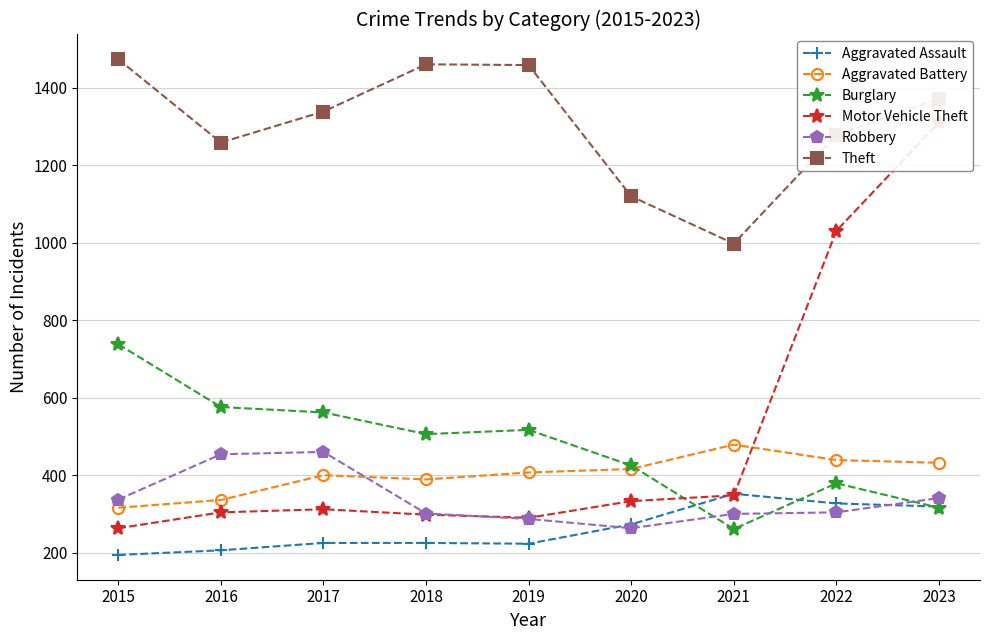

How many times do Burglary and Aggravated Assault cross each other?

3